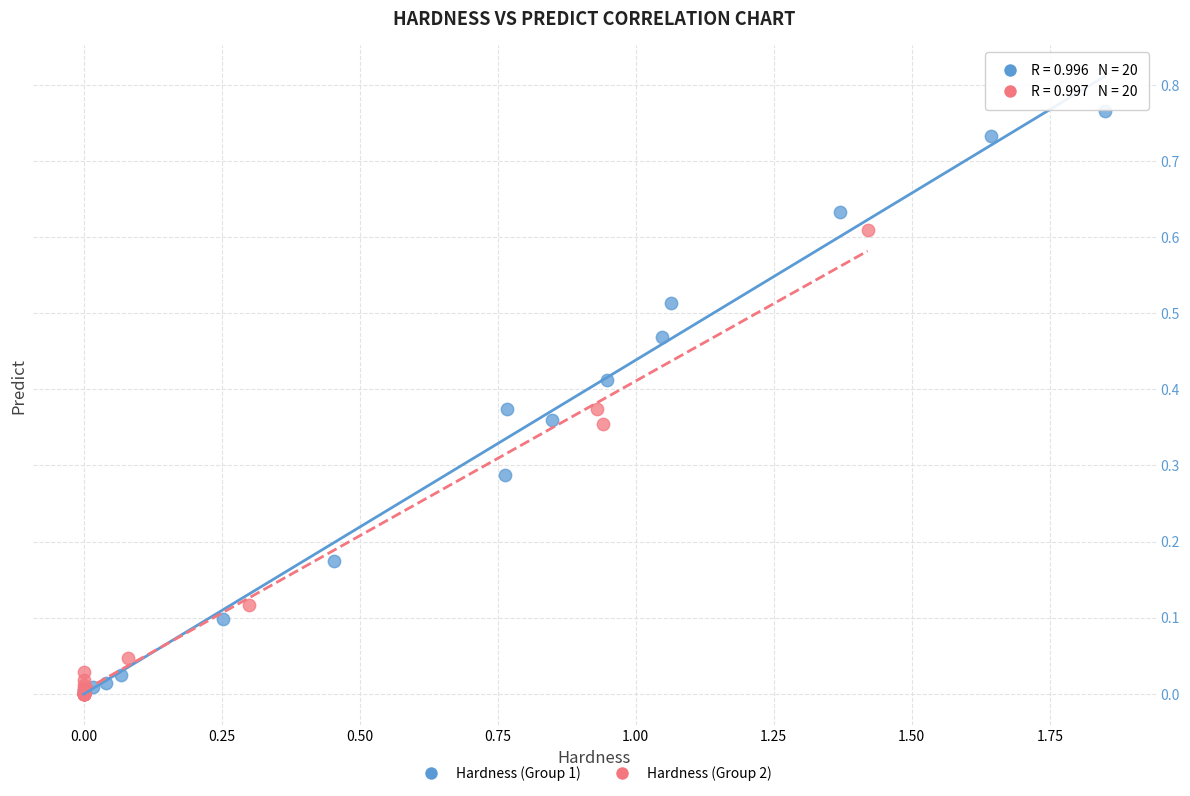

Which series reaches the maximum Y coordinate?

Hardness (Group 1)